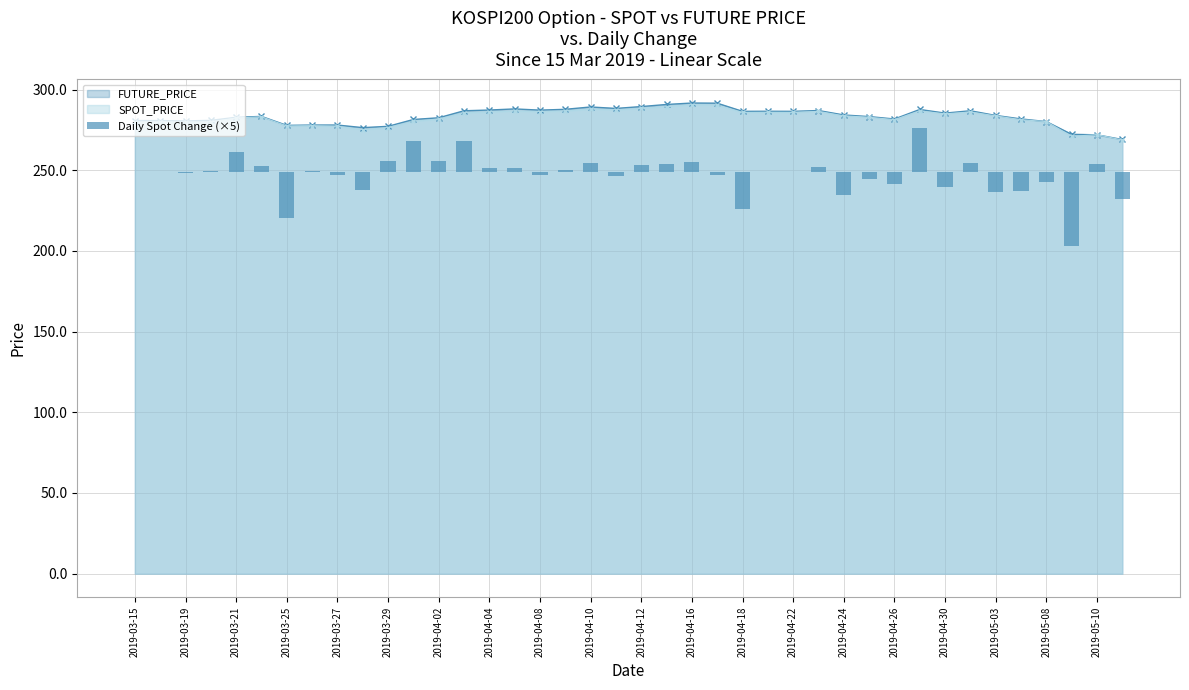

True or false: SPOT_PRICE has more than 0 points higher than both neighbors.

True